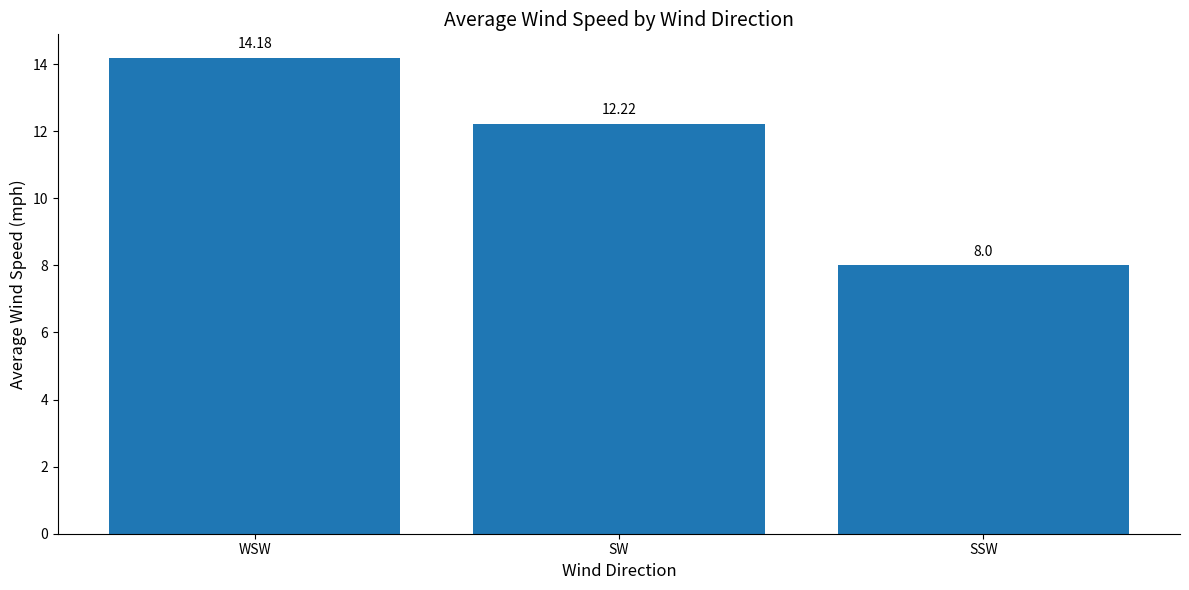

Which category has the lowest value across all series?

SSW